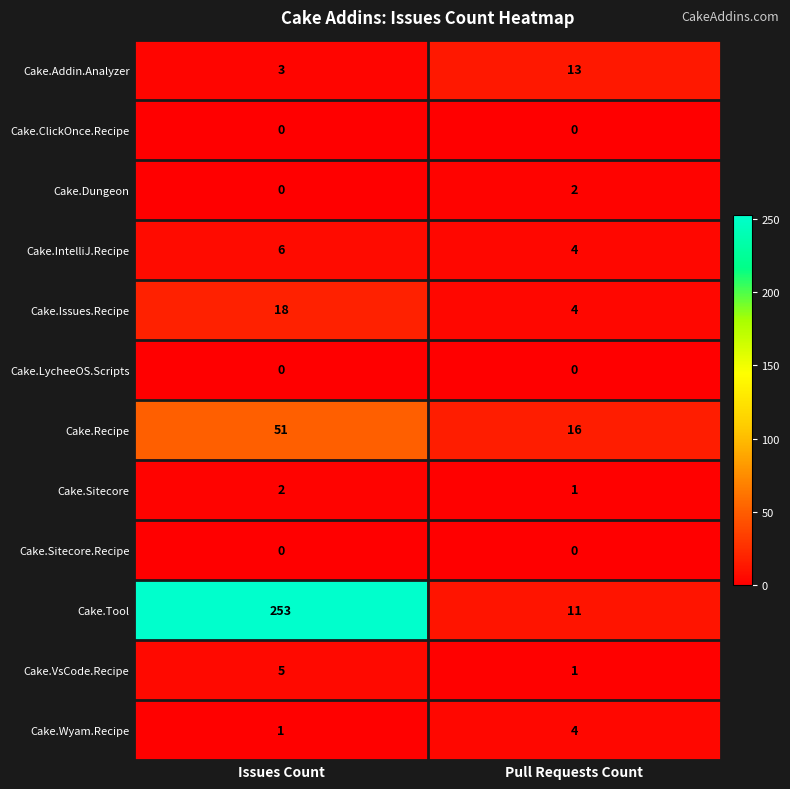

List the labels in order of Cake.IntelliJ.Recipe value, smallest first.

Pull Requests Count, Issues Count